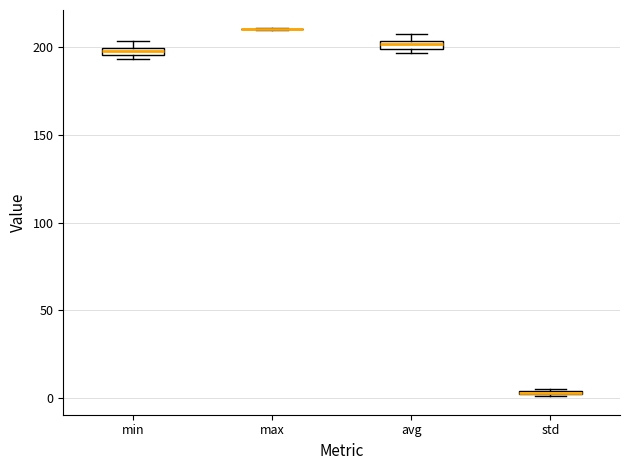

Where is the lower edge of the box for std on the y-axis? The values are not printed on the chart, so give them approximately, as read against the axis.

0